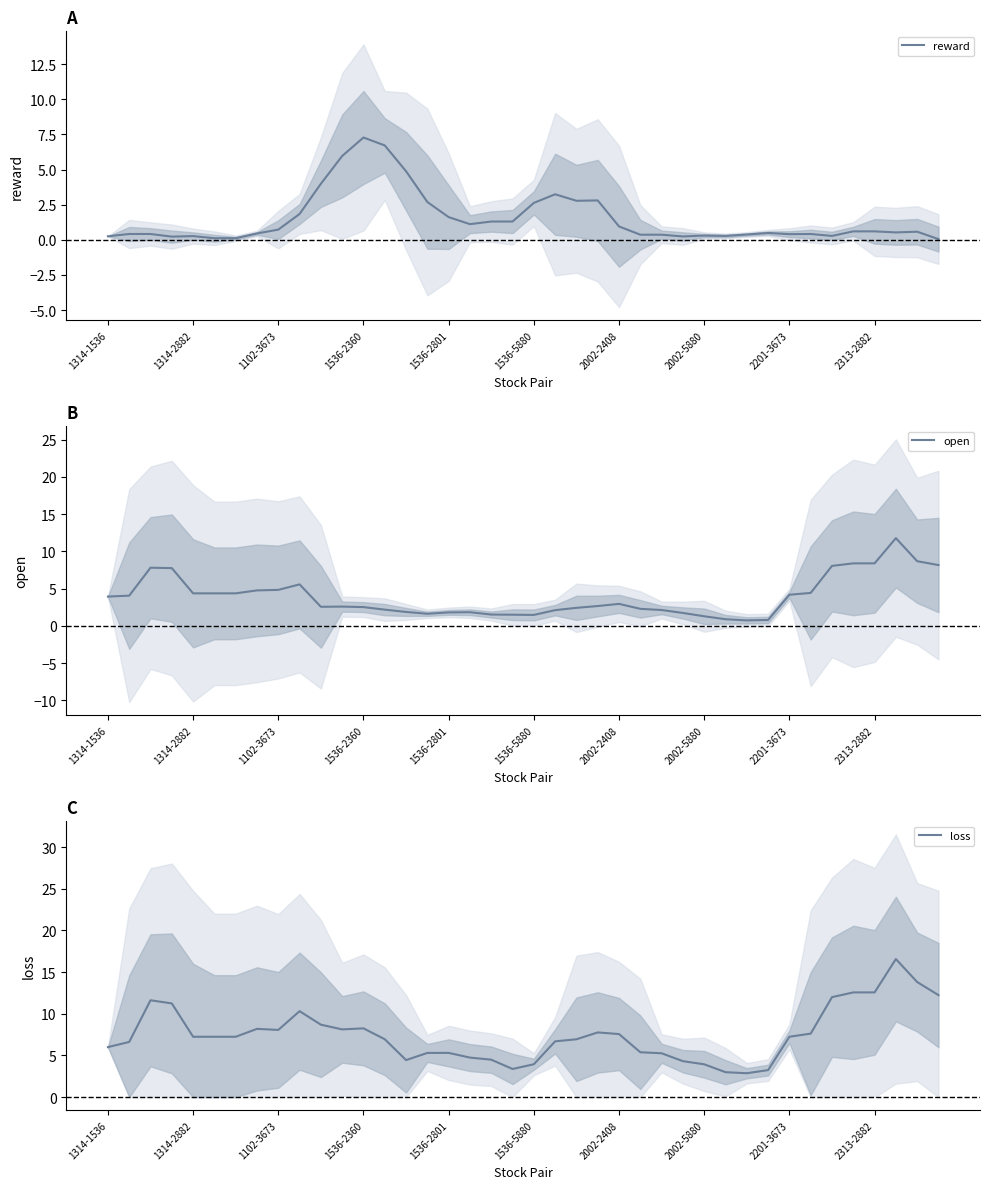

What are all the series names shown in the legend?

reward, open, loss